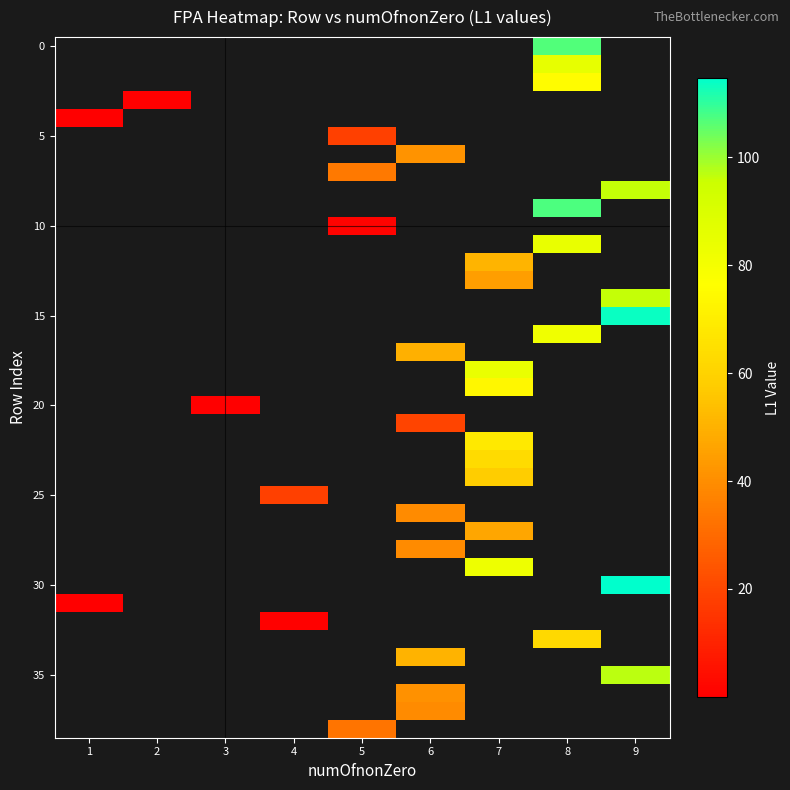

Which category has the lowest value across all series?

1